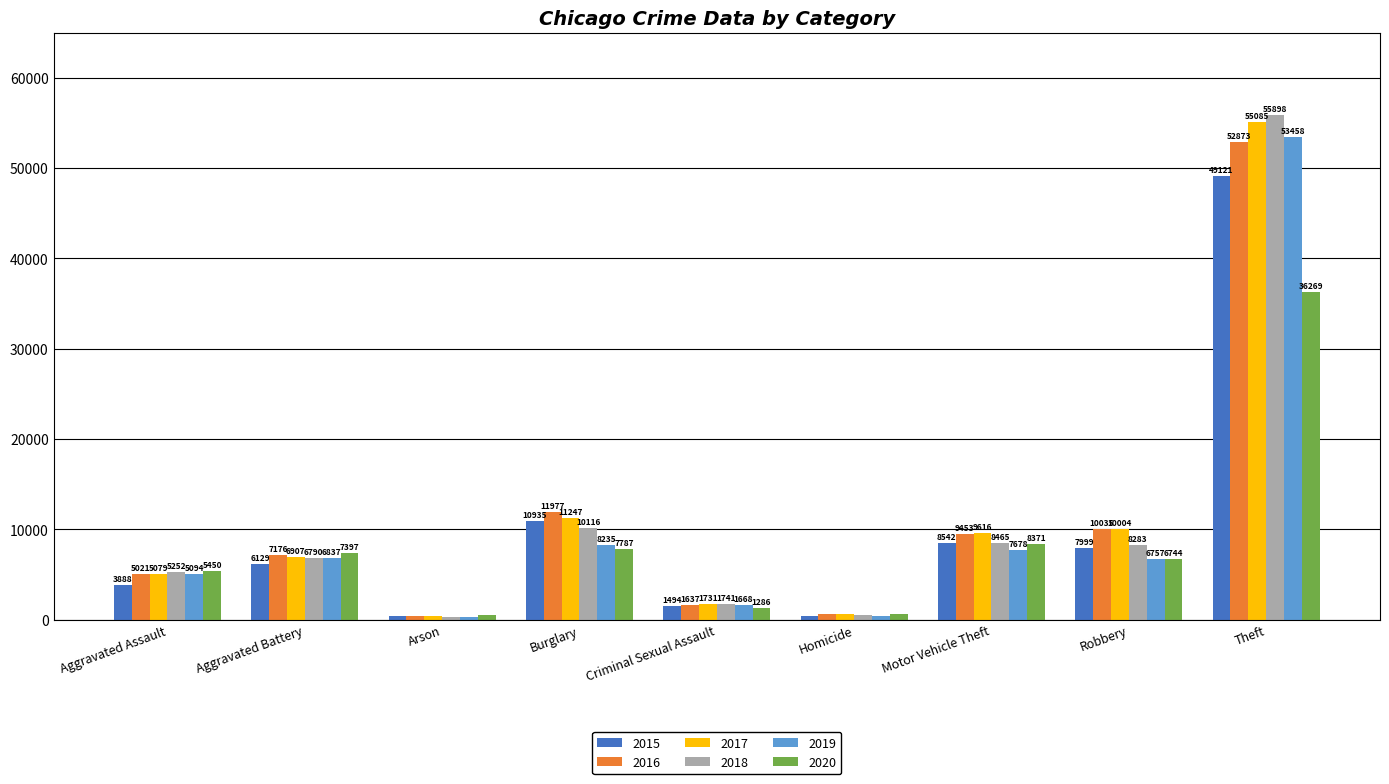

What is the minimum value shown in the chart?

315